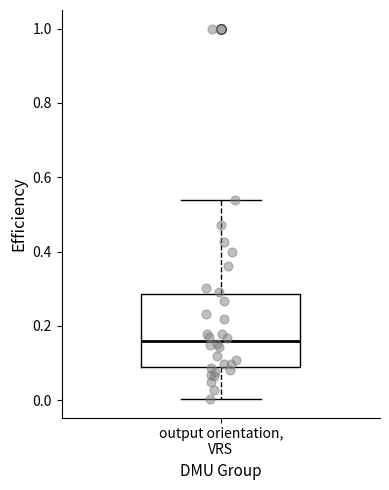

Where is the upper edge of the box for output orientation, VRS on the y-axis? The values are not printed on the chart, so give them approximately, as read against the axis.

0.28